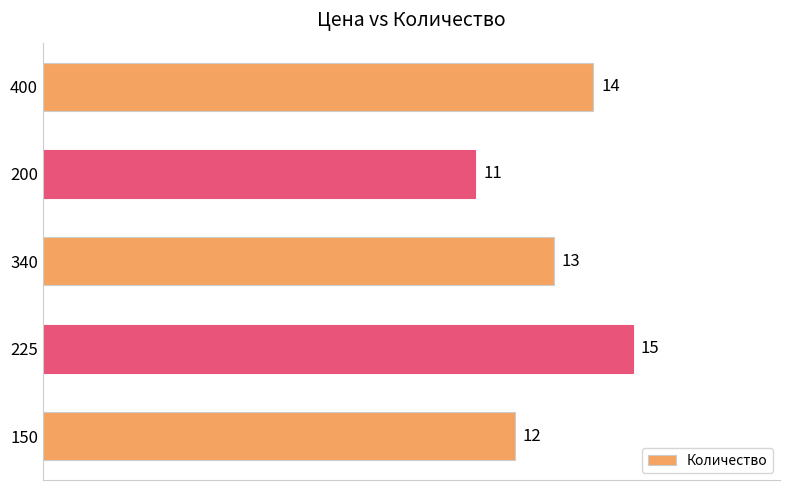

What is the greatest value displayed?

15